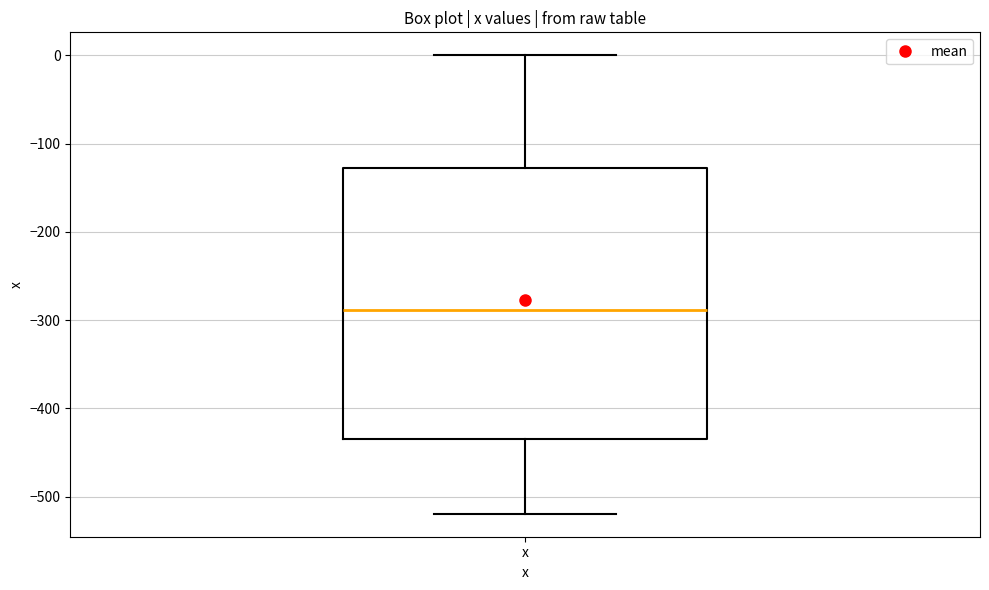

Transcribe this box plot: give where the median line is, the range the box spans, and where the two whiskers end, as read against the y-axis. The values are not printed on the chart, so give them approximately, as read against the axis.

median -290, box -440 to -130, whiskers -520 to 0